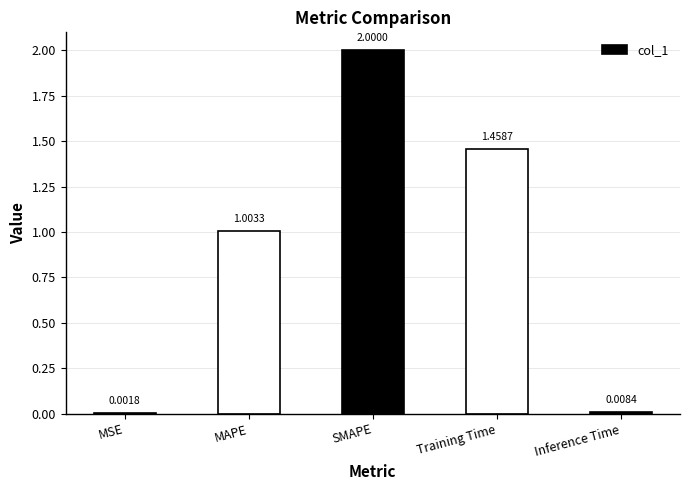

At which category does the chart reach its peak across all series?

SMAPE